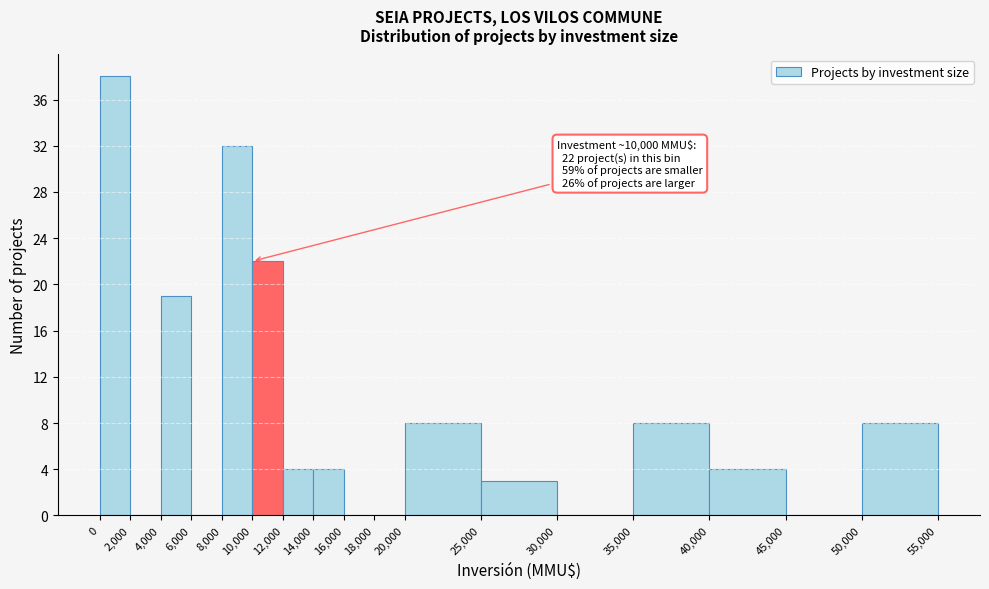

Which range on the x-axis has the tallest bar?

0 to 2,000